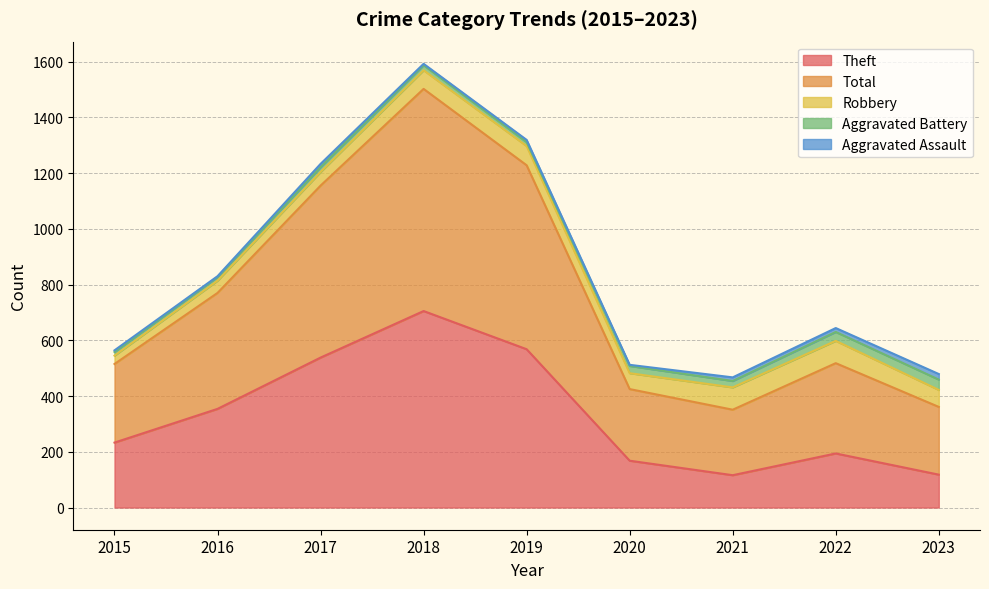

What is the value of the Total point at the 5th from the left?

660